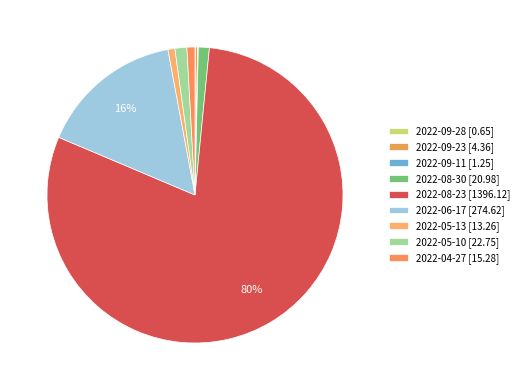

Which category has the biggest portion of the pie?

2022-08-23